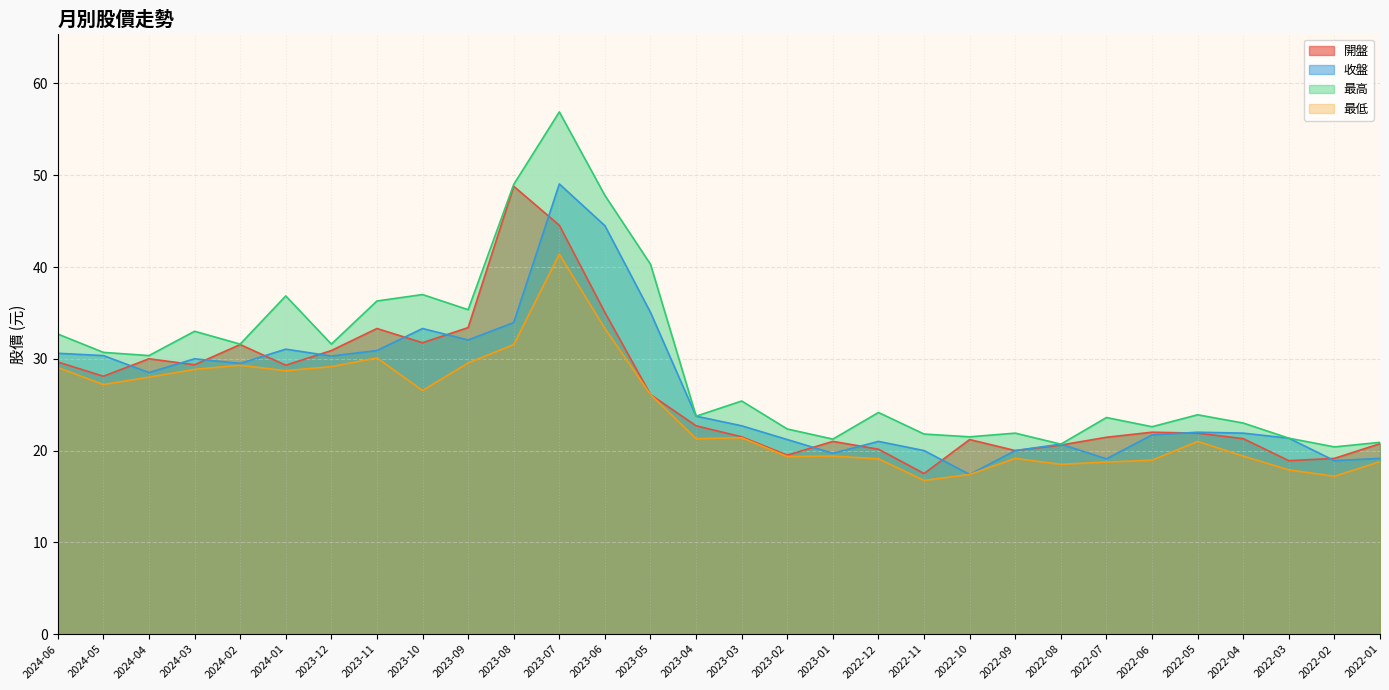

True or false: 收盤 and 開盤 intersect in this chart.

True